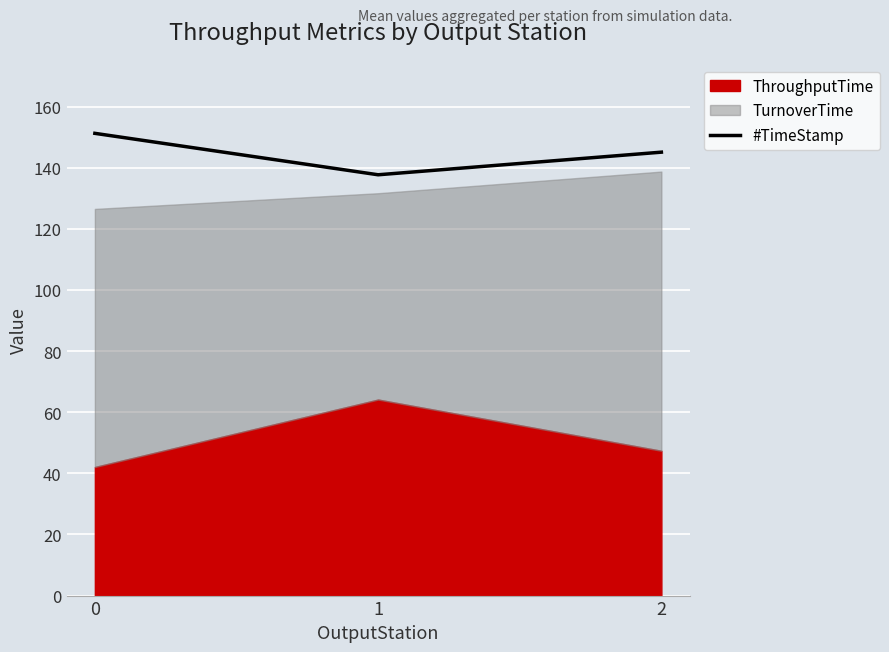

What is the maximum value for #TimeStamp?

151.2